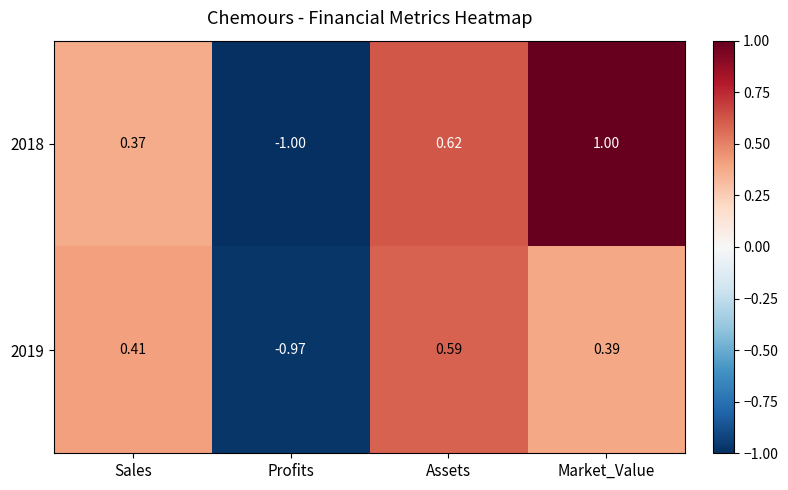

Where does the 2018 series first go above 0?

Sales